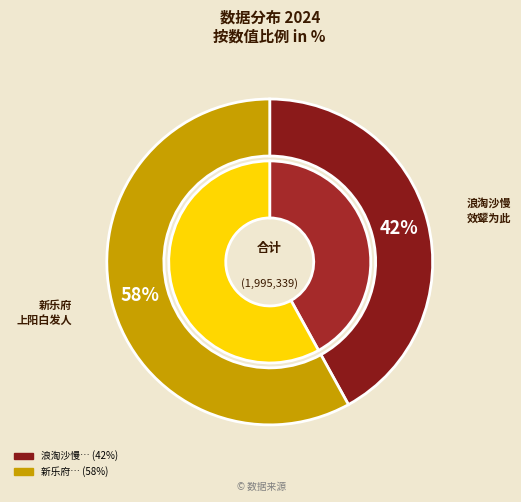

Does 浪淘沙慢·彊村赋此调，末阕用汉乐府上邪诗意，爱其奇横悲壮，效颦为此 account for over 50% of the chart?

No